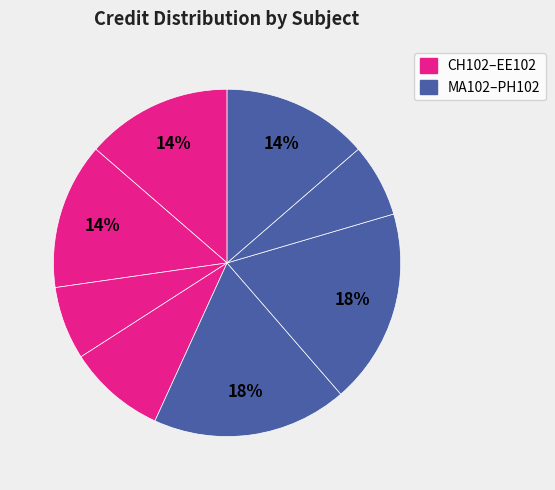

How many segments does this pie chart have?

8